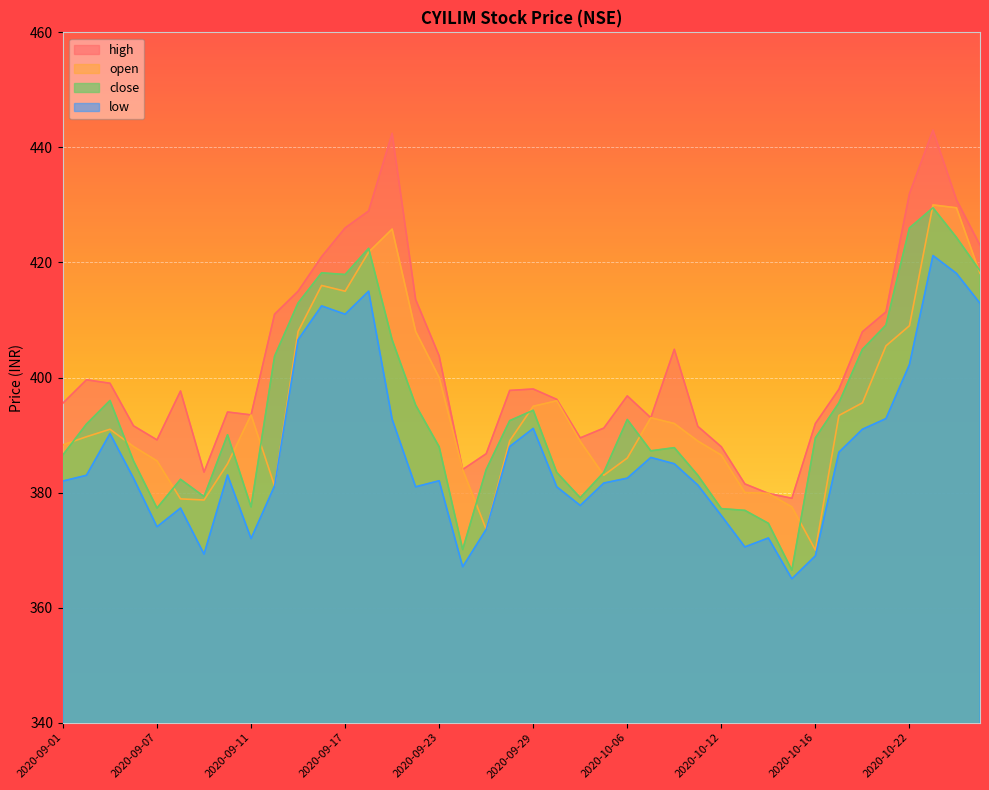

What is the total value across all series at 2020-09-22?

1597.8